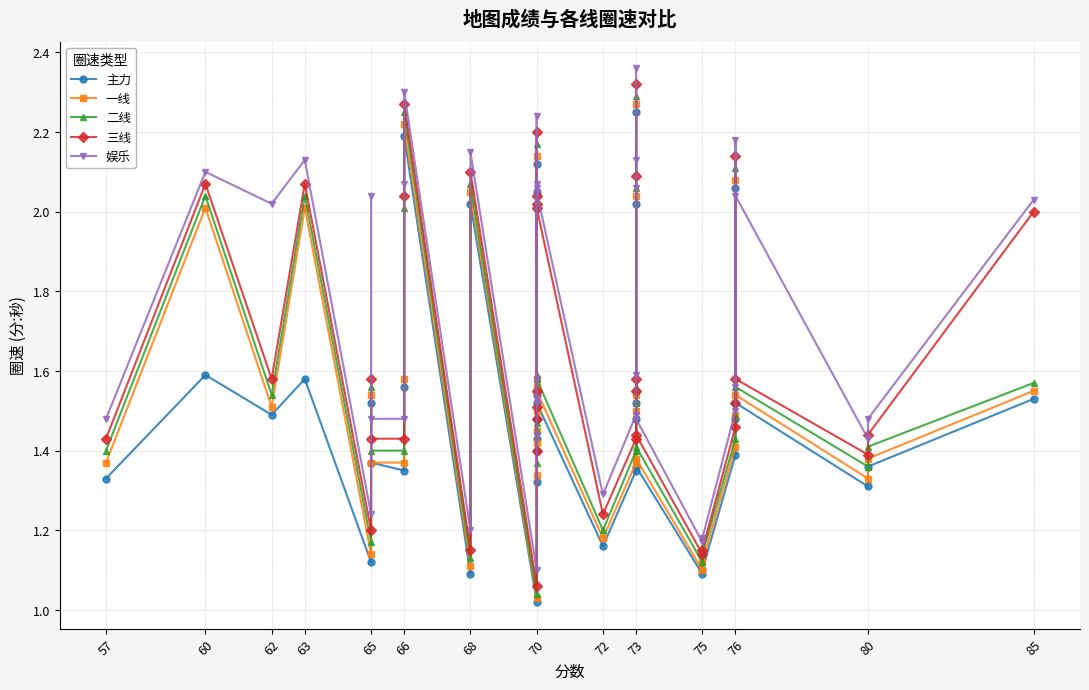

What is the value of the 主力 point at the 35th from the left?

1.3